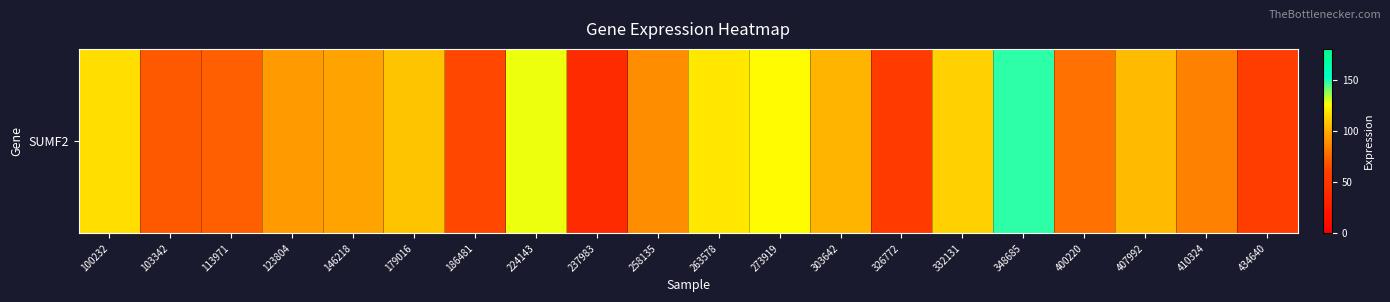

Which label corresponds to the largest value in the chart?

348685